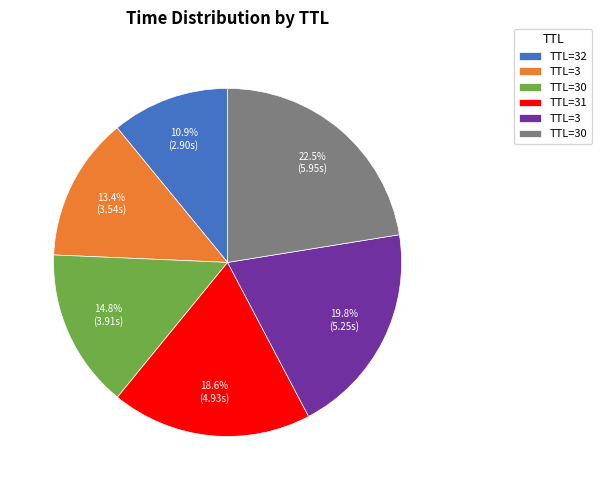

Is there a majority slice in this chart?

No